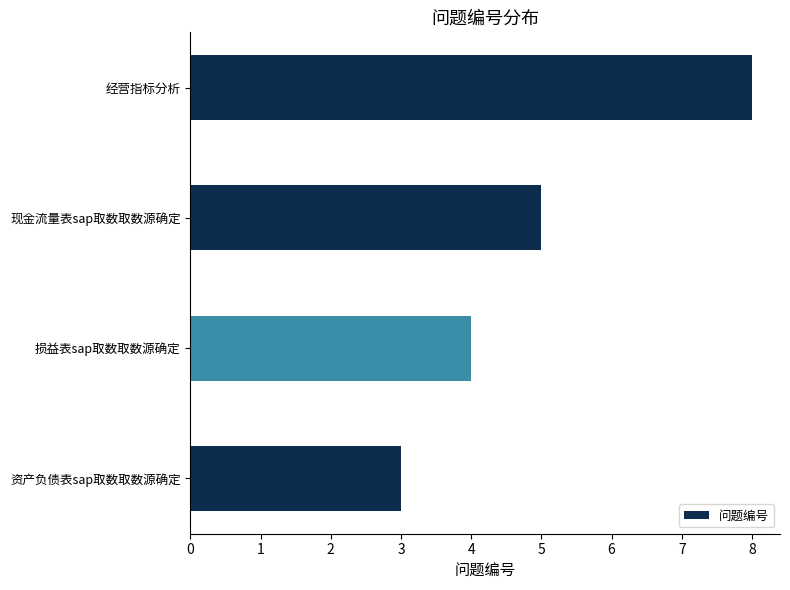

Reading top to bottom, transcribe all the data shown in this chart.

经营指标分析=8	现金流量表sap取数取数源确定=5	损益表sap取数取数源确定=4	资产负债表sap取数取数源确定=3